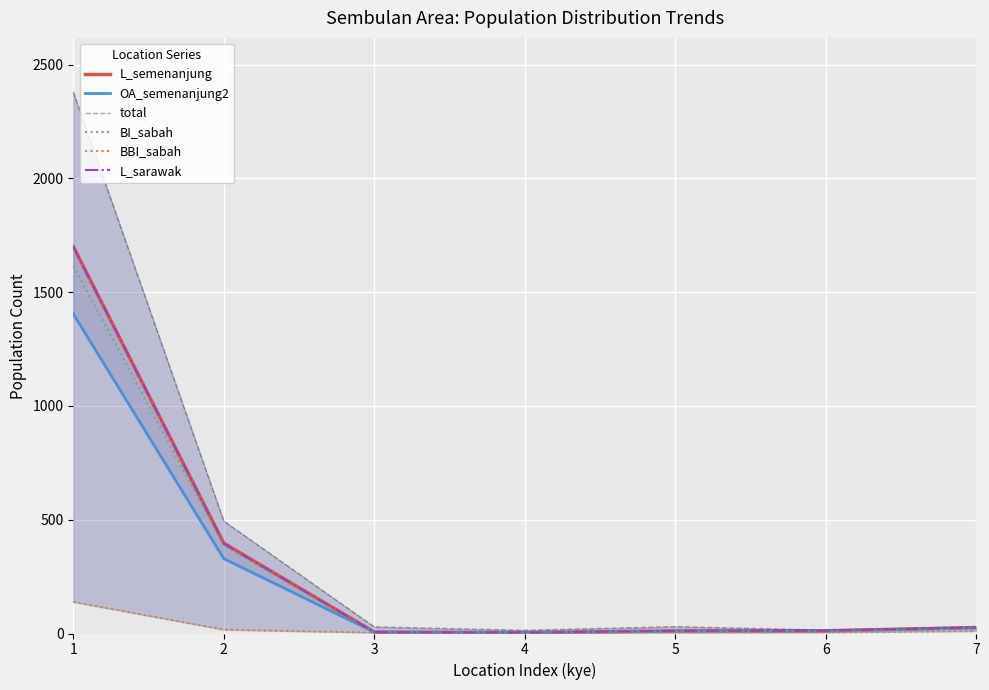

What is the value of the BI_sabah point at the 6th from the left?

9